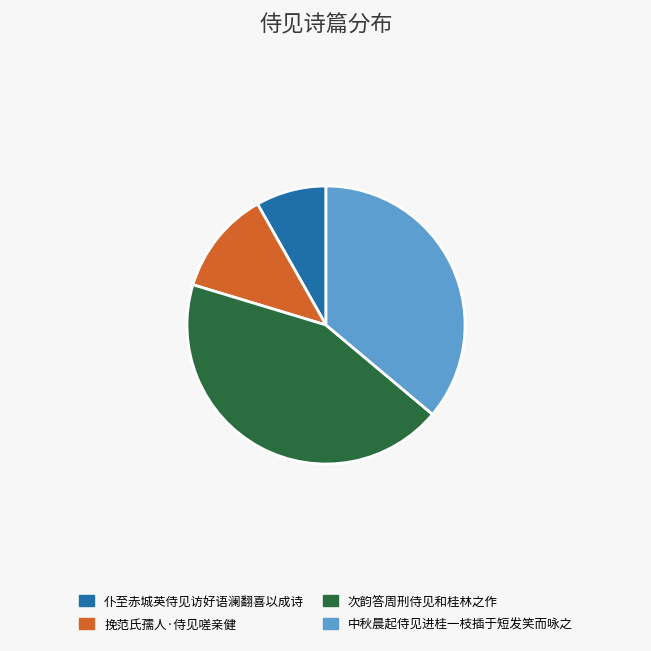

What is the ratio of the value at 次韵答周刑侍见和桂林之作 to the value at 中秋晨起侍见进桂一枝插于短发笑而咏之?

1.2